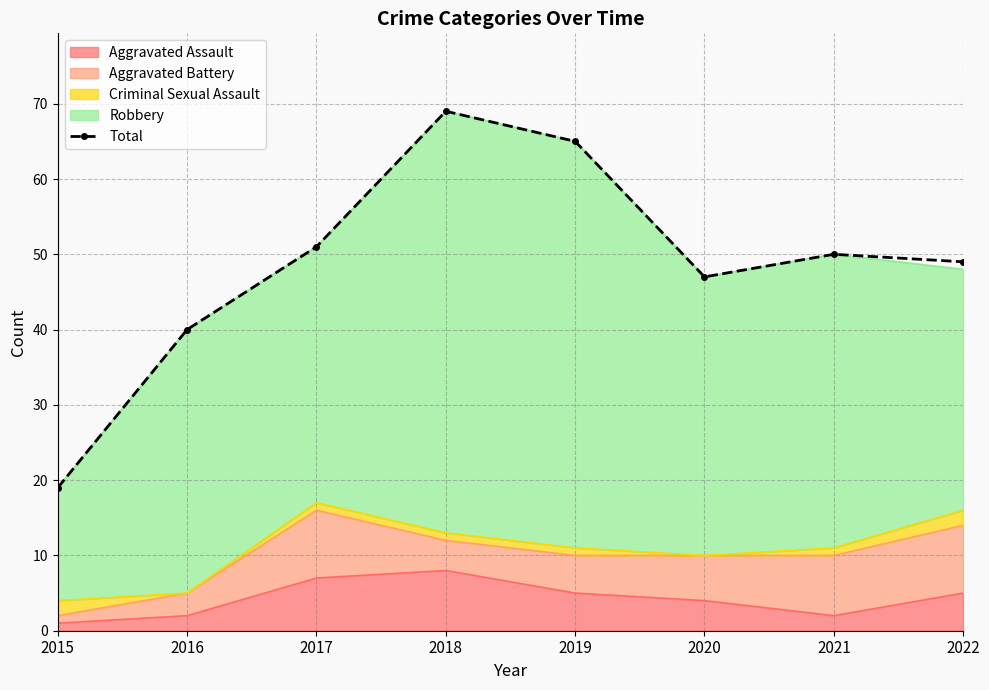

Reading right to left, transcribe all the data shown in this chart.

2022=49	2021=50	2020=47	2019=65	2018=69	2017=51	2016=40	2015=19